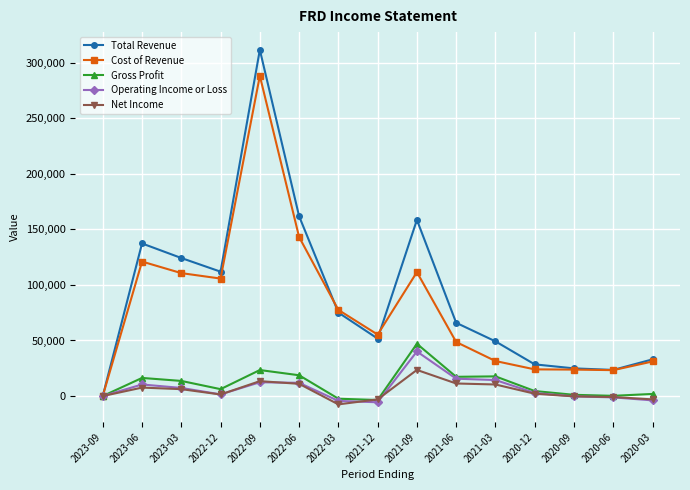

What is the label of the 13th point from the right?

2023-03